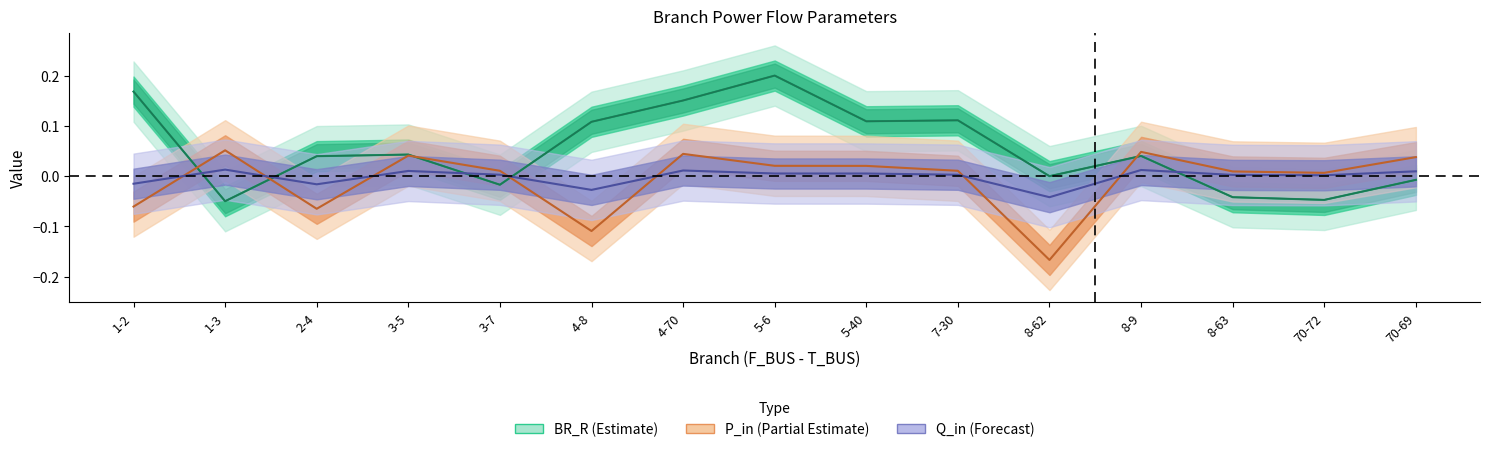

What is the label of the 3rd point from the left?

2-4